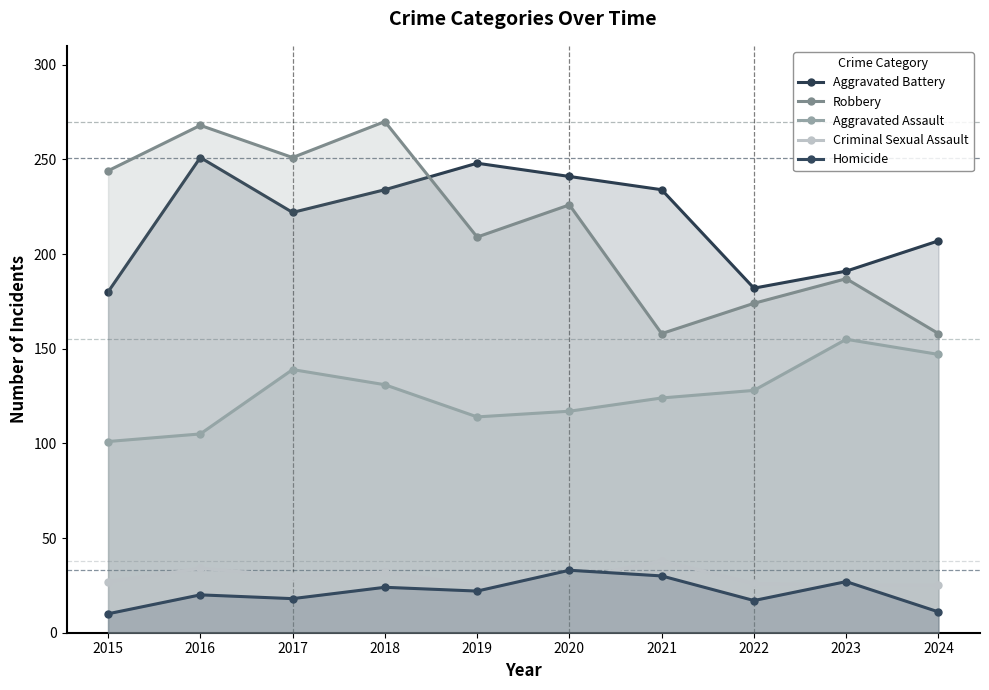

At 2023, list the series in order from largest to smallest.

Aggravated Battery, Robbery, Aggravated Assault, Homicide, Criminal Sexual Assault